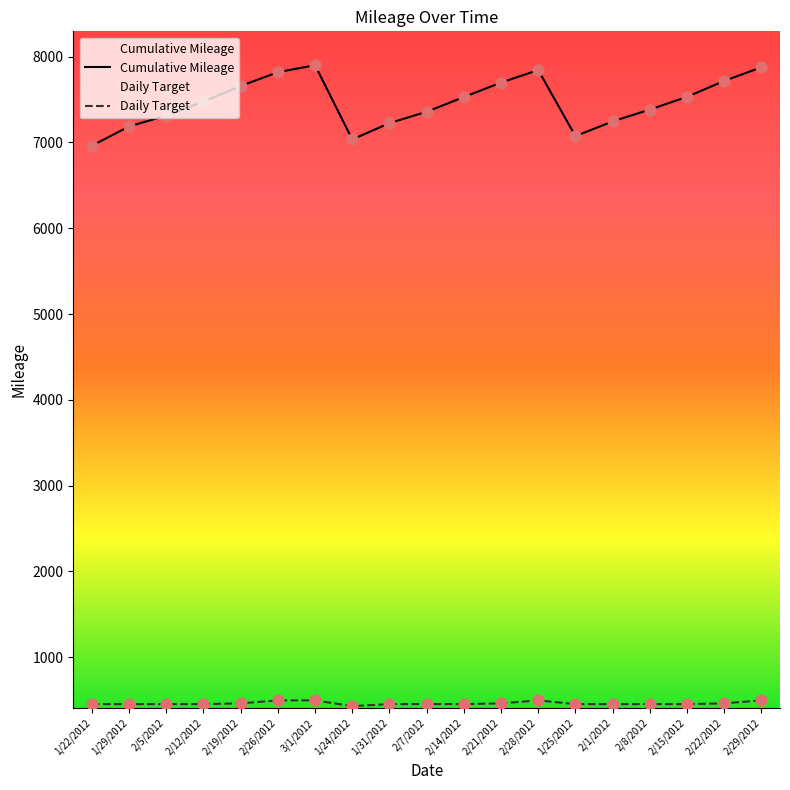

Which series reaches the minimum Y coordinate?

Daily Target